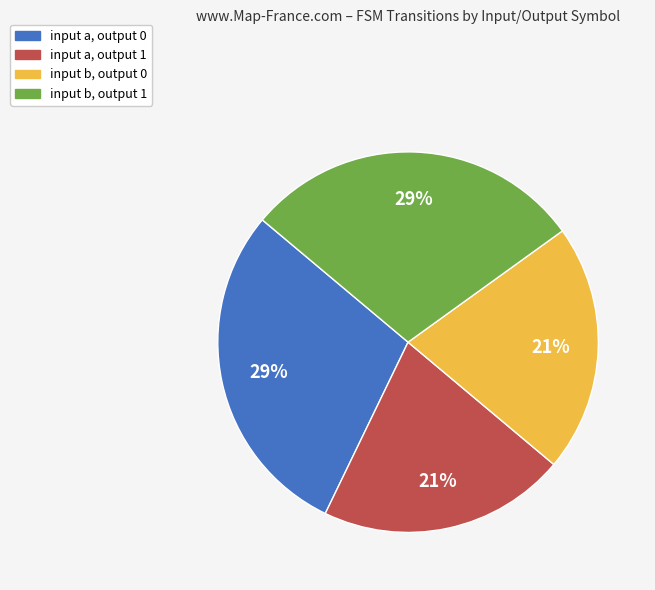

How many segments does this pie chart have?

4